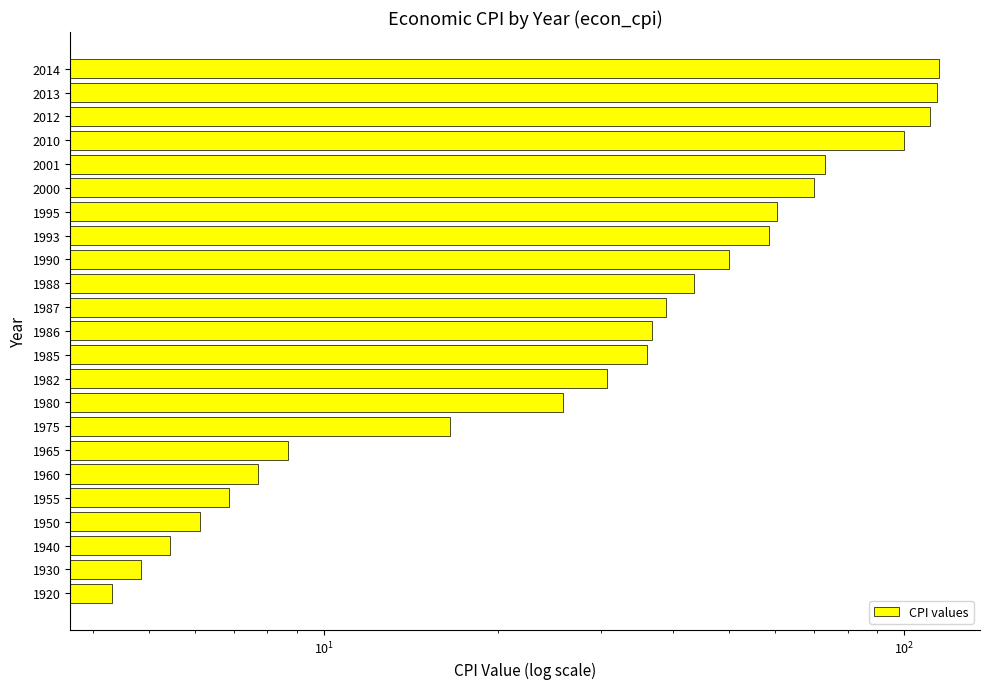

The value at 2001 is 73.1. True or false?

True